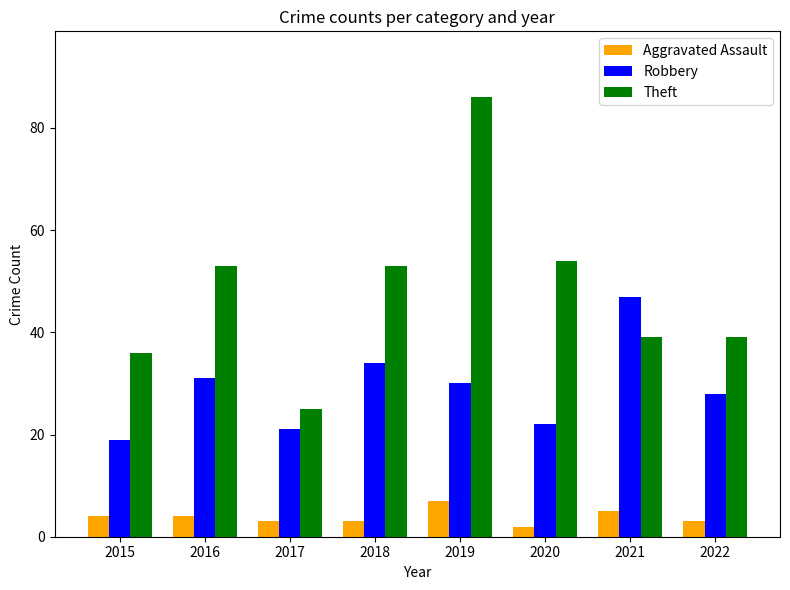

How many bars are there in total?

24